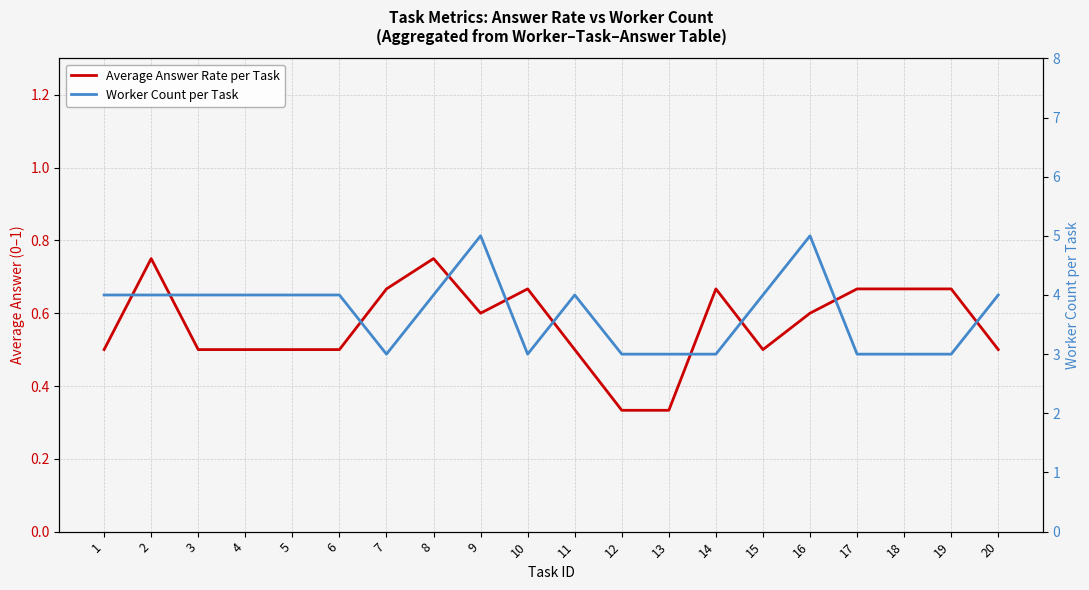

What is the value of the Worker Count per Task point at the 4th from the left?

4.0